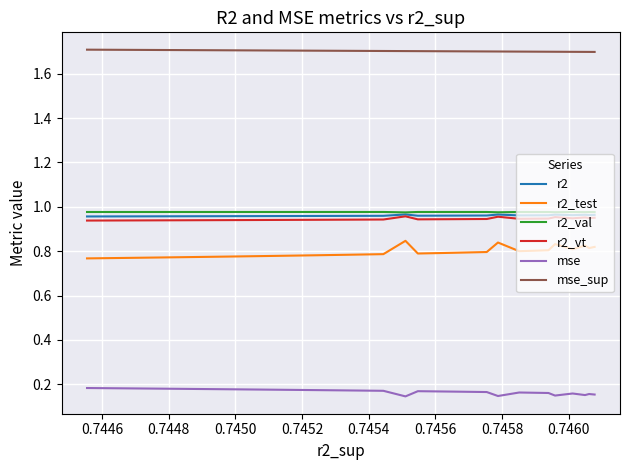

How many mse values are between 0 and 1?

25